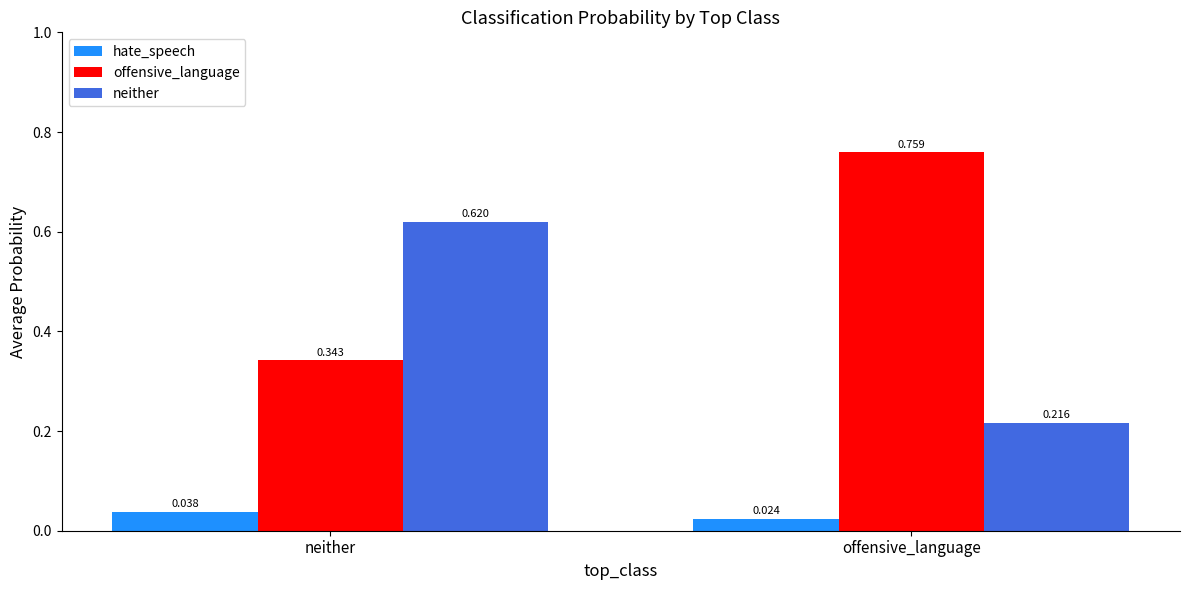

What is the difference between the neither values at neither and offensive_language?

0.4